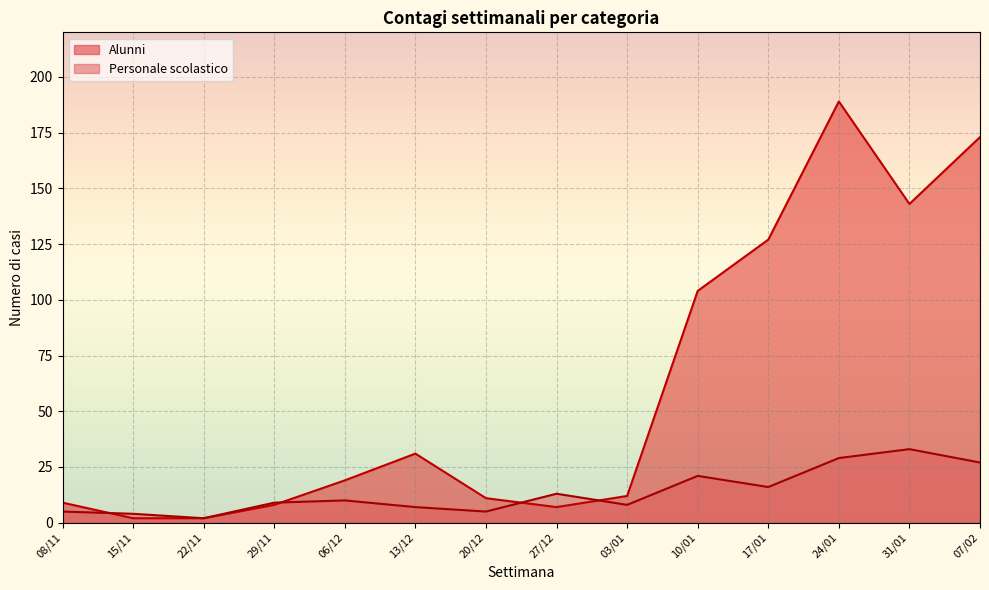

Which series has the widest spread of values?

Alunni